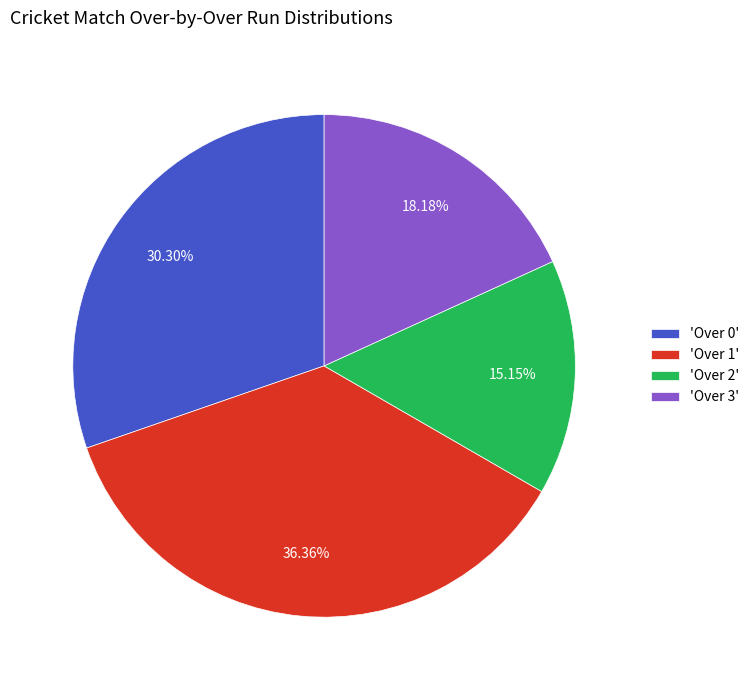

Count the number of slices in the pie.

4